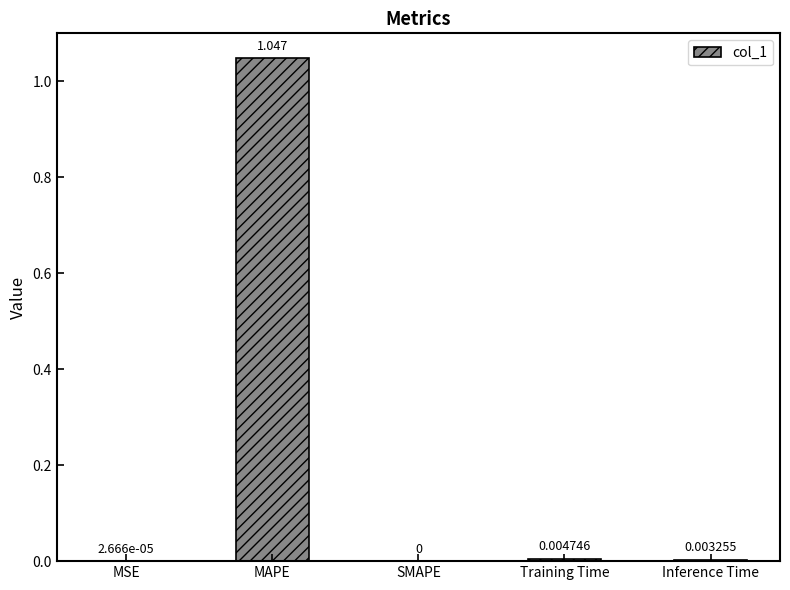

At which category does the chart reach its peak across all series?

MAPE